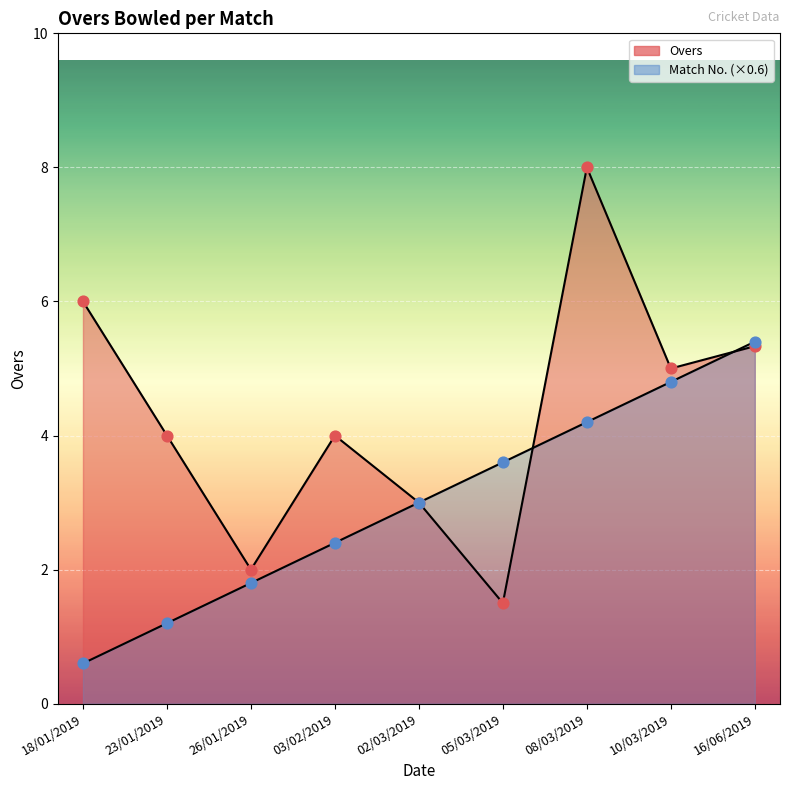

Is the value of Overs at 02/03/2019 greater than the value of Match at 02/03/2019?

No